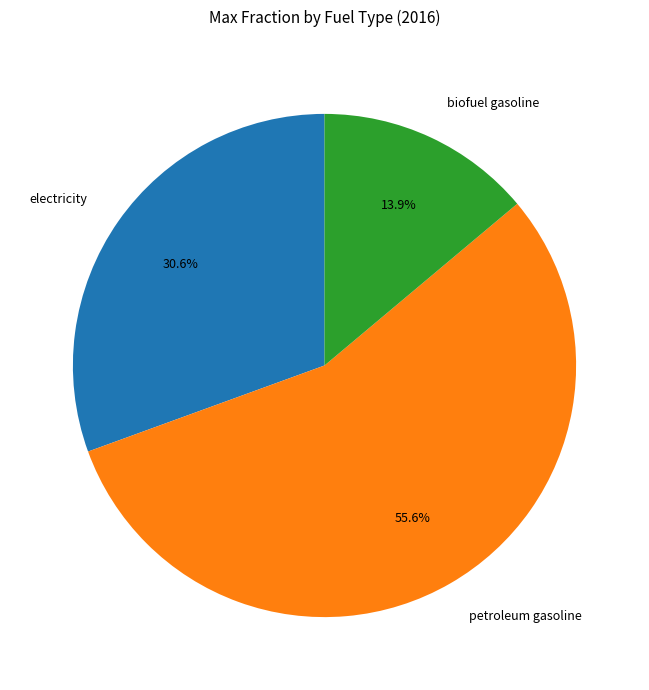

To the nearest percent, what is the difference between the biofuel gasoline and petroleum gasoline slice percentages?

42%